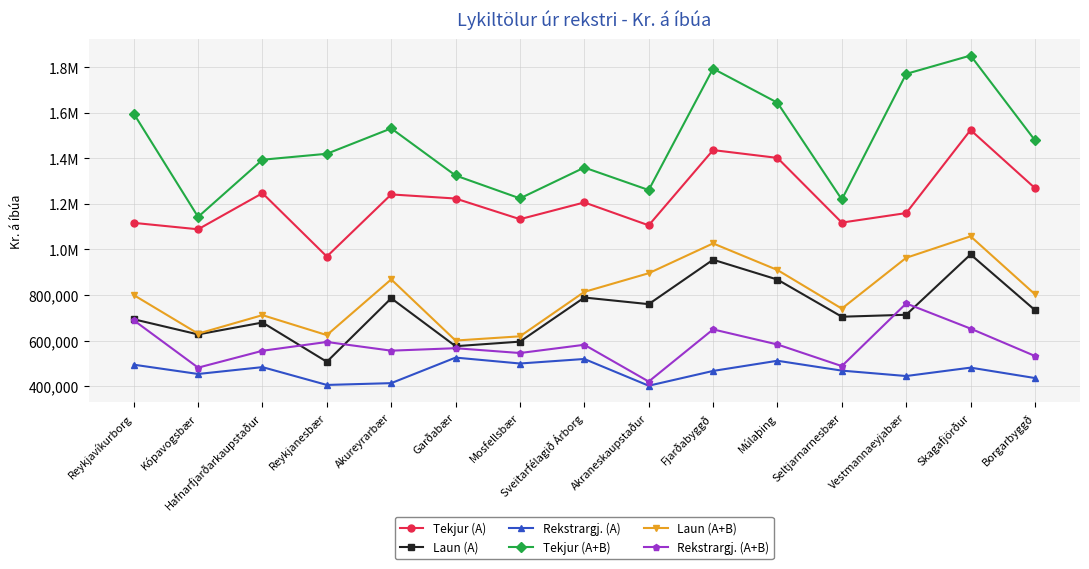

True or false: Rekstrargj. (A+B) and Tekjur (A) intersect in this chart.

False